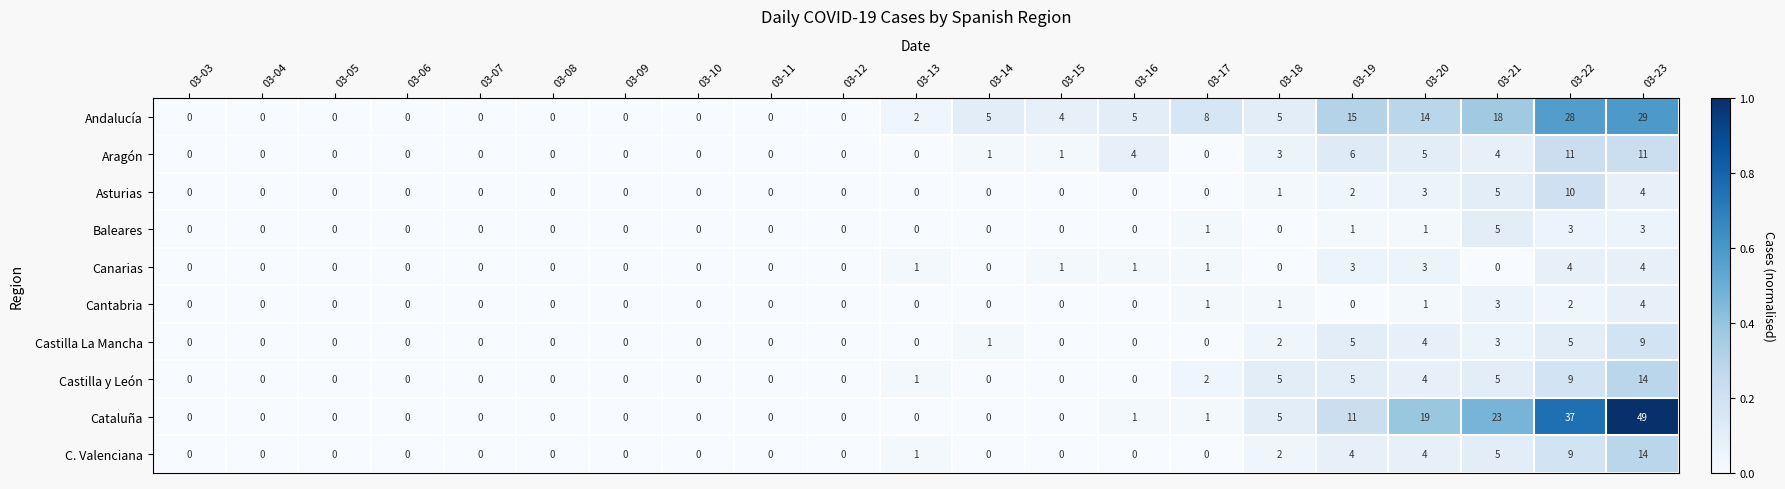

Which series has the largest total across all categories?

Cataluña